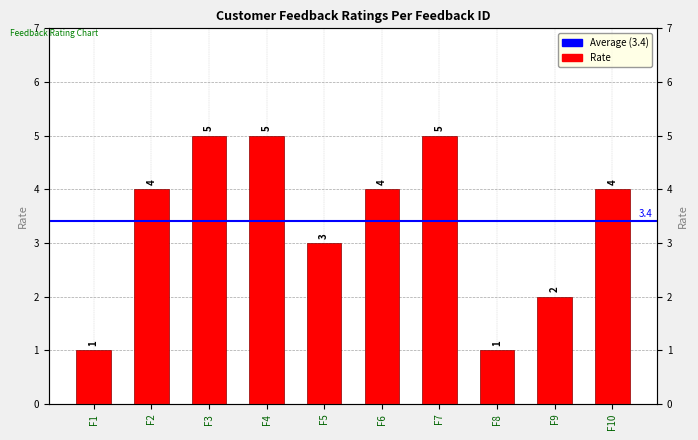

Reading left to right, transcribe all the data shown in this chart.

1	4	5	5	3	4	5	1	2	4